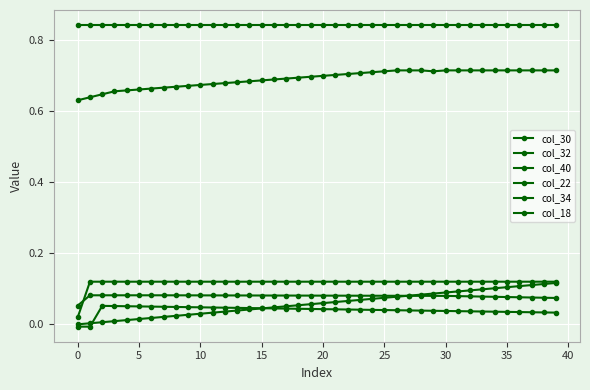

How many lines are shown in the chart?

6